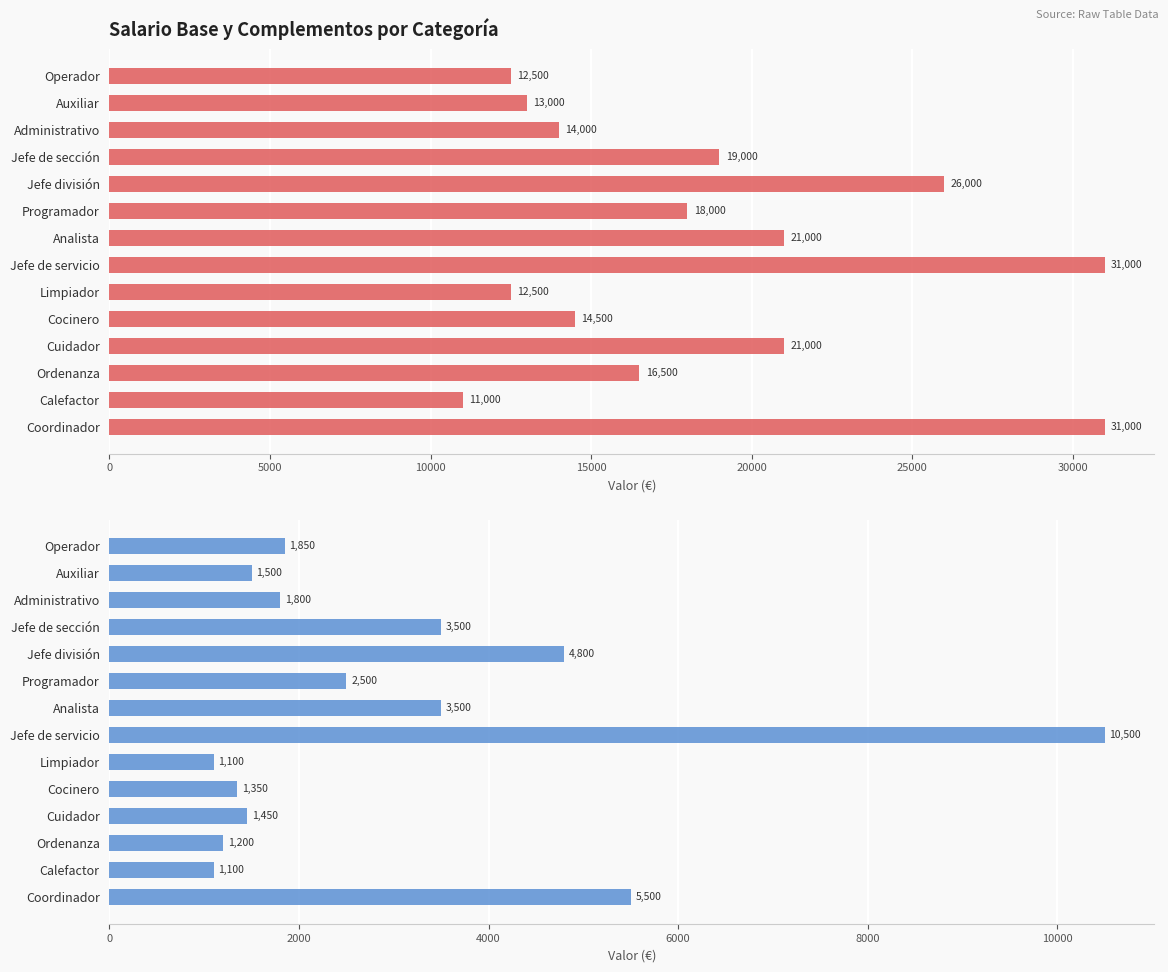

What position from the left is Administrativo?

3